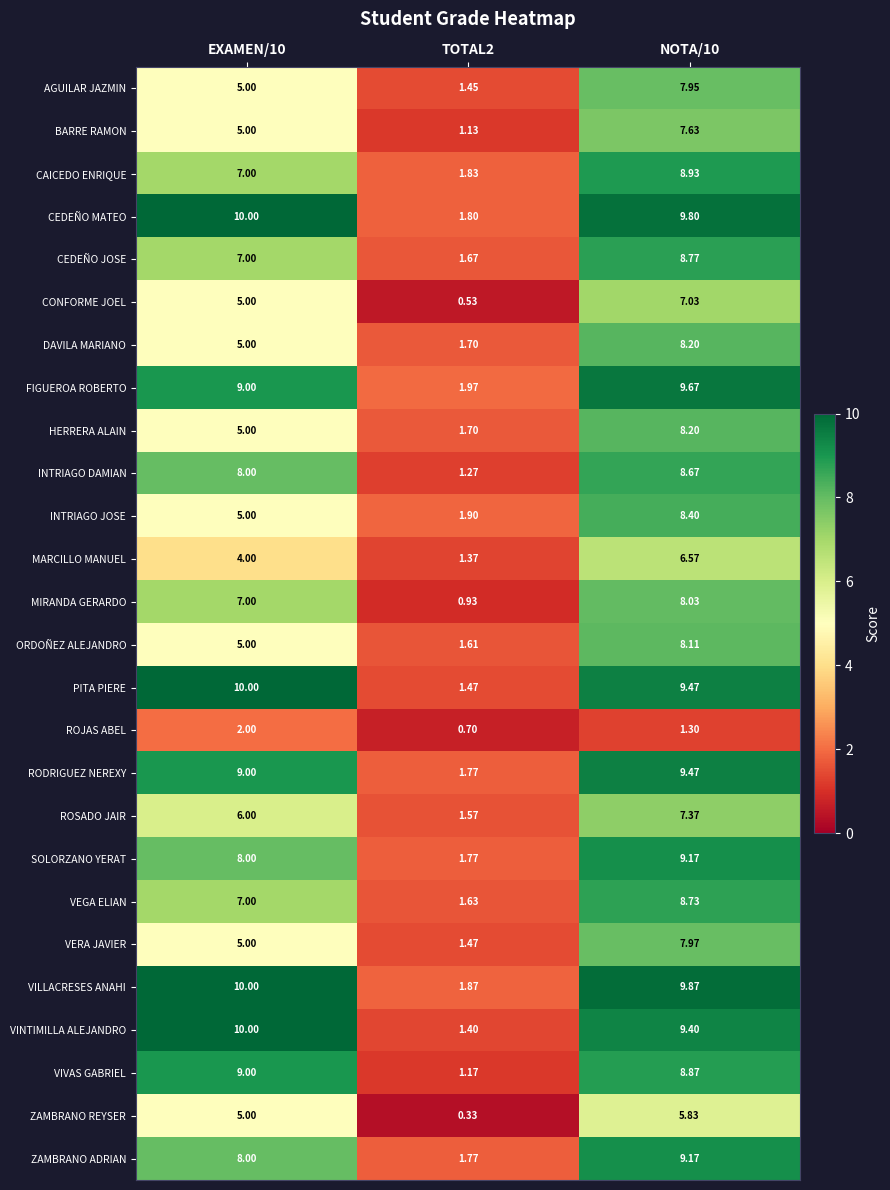

Which series has the widest spread of values?

VINTIMILLA ALEJANDRO